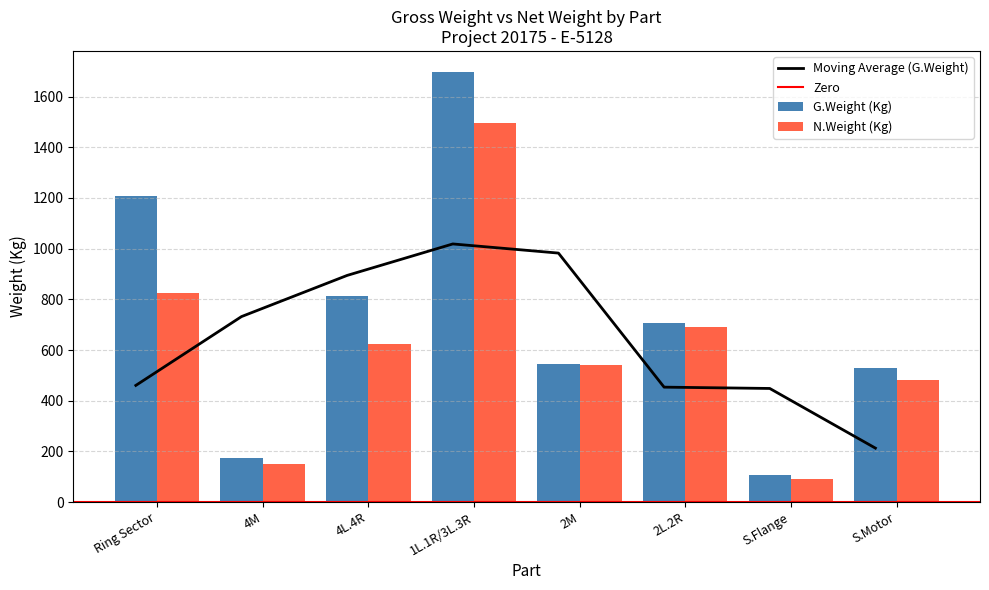

Does the chart contain stacked bars?

No